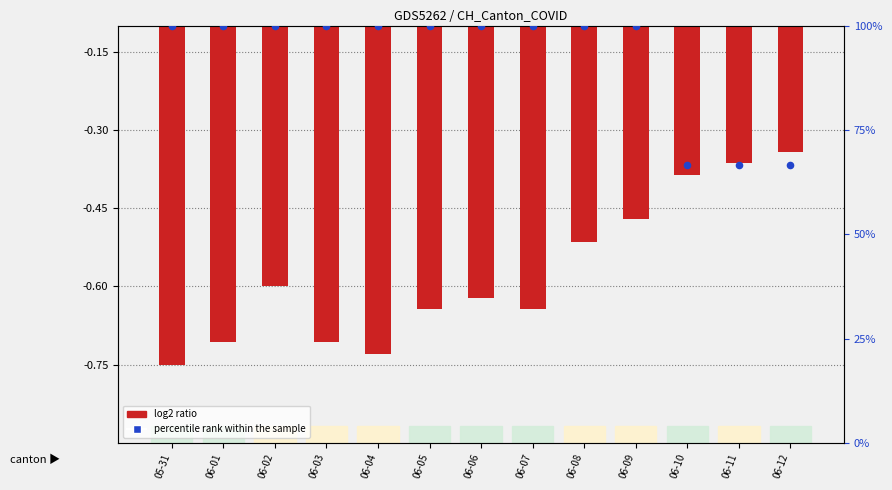

Is the value of log2 ratio (CH normalized) at 06-12 greater than the value of percentile rank within the sample at 06-06?

No